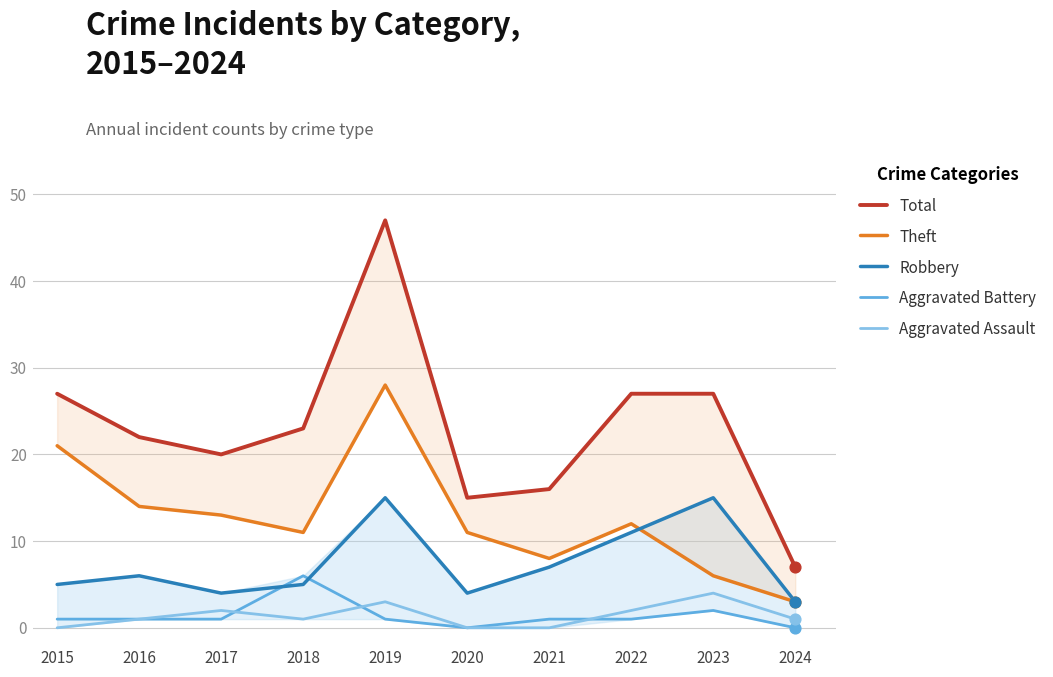

Which series contains the highest Y value?

Total